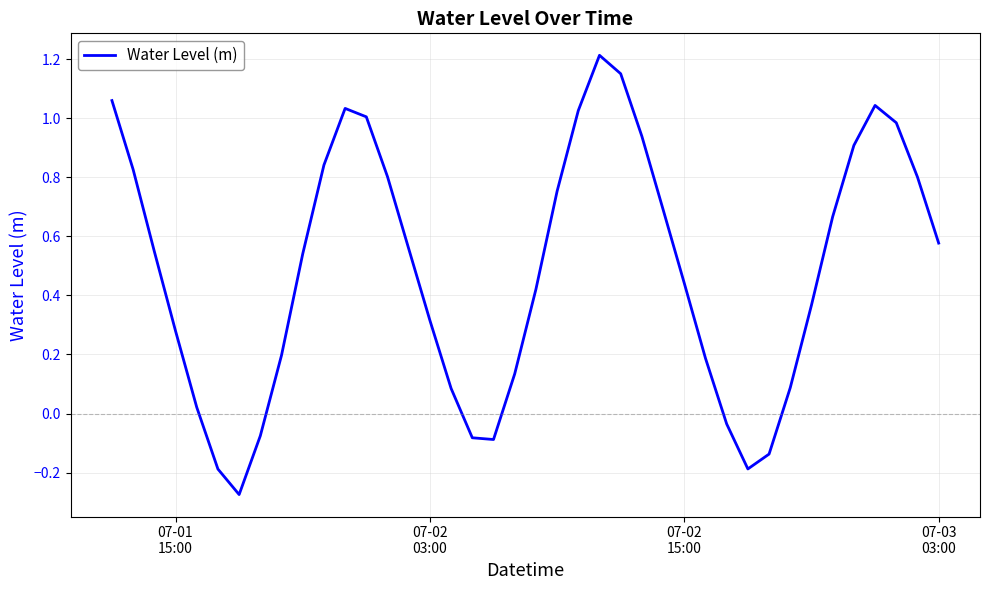

What is the difference between the maximum and minimum values?

1.5